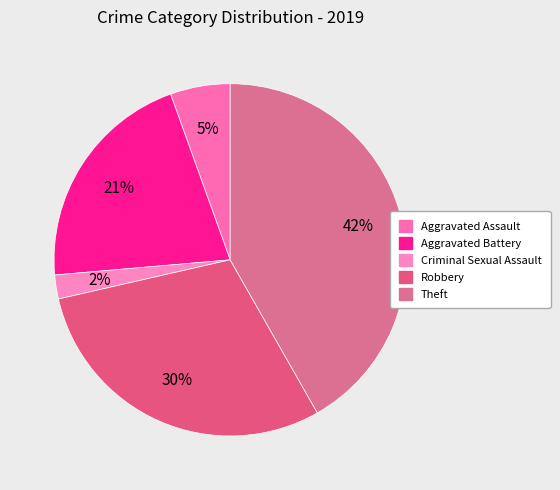

Which category has the smallest portion of the pie?

Criminal Sexual Assault